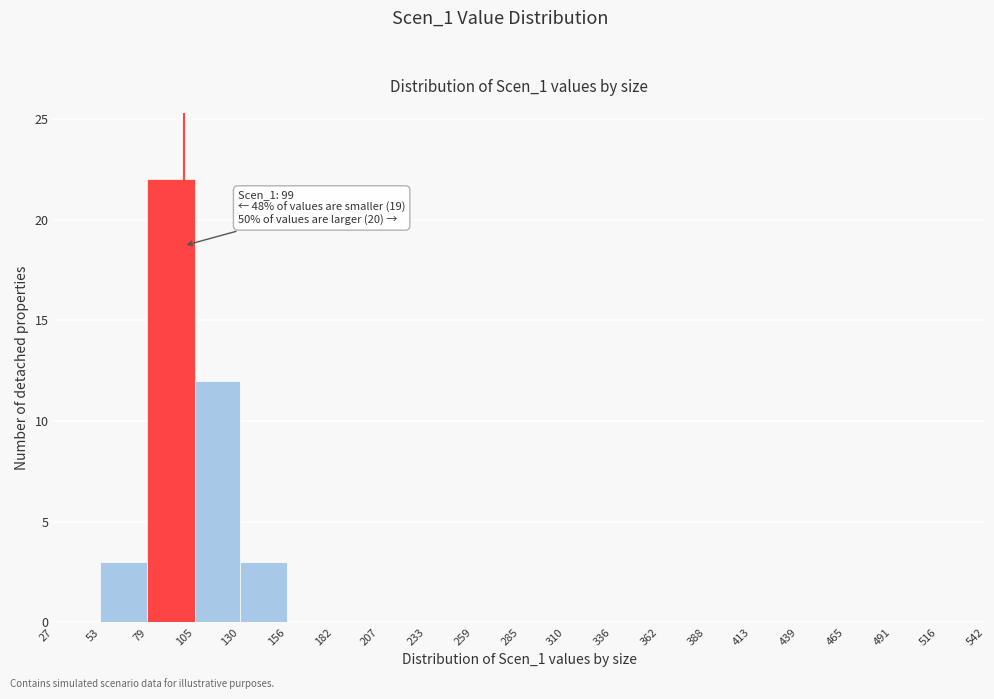

Over which range of the x-axis is the bar tallest?

79 to 105